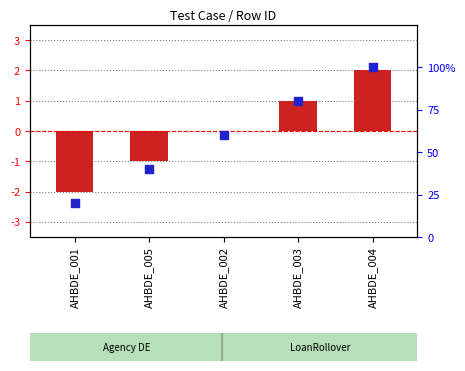

At which category is the sum across all series the highest?

AHBDE_004